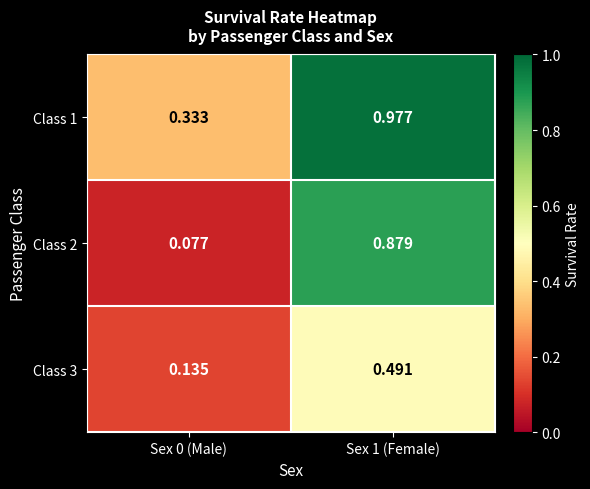

At how many categories does at least one series exceed 0?

2